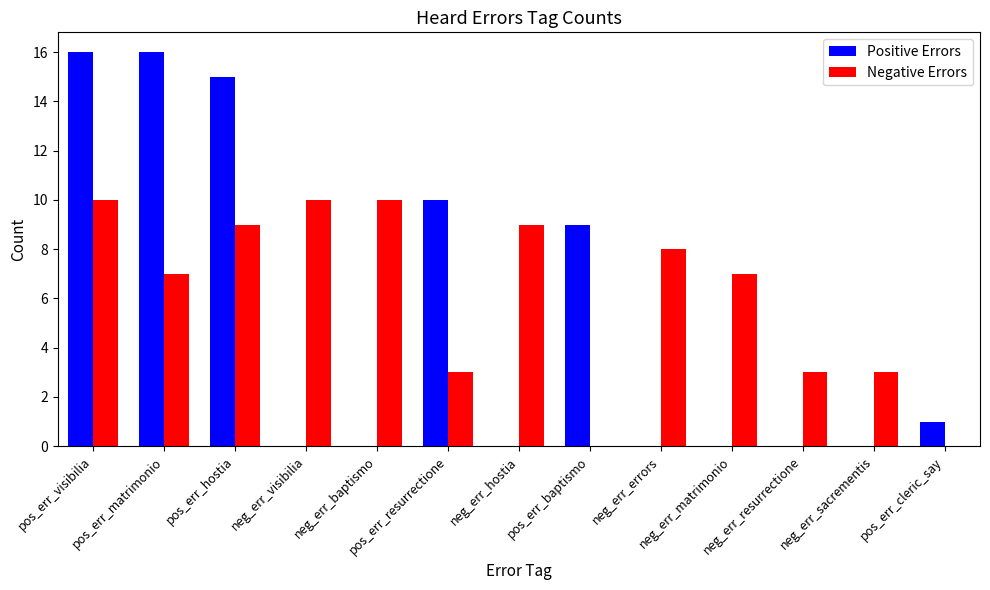

Does the chart contain stacked bars?

No